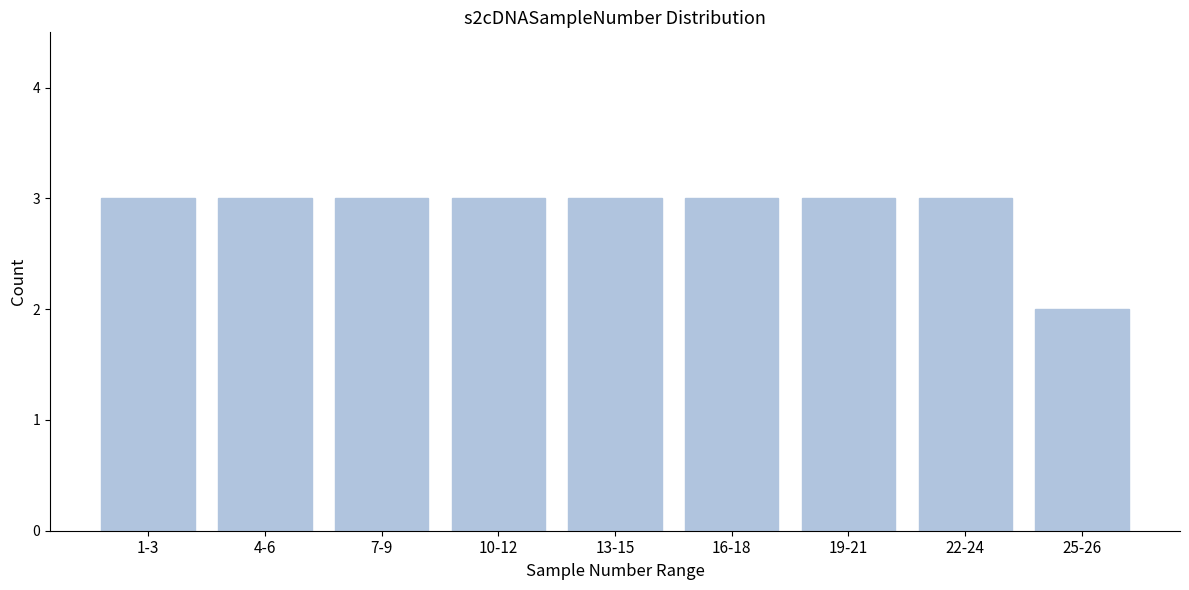

Reading left to right, list all the values displayed in this chart.

3	3	3	3	3	3	3	3	2